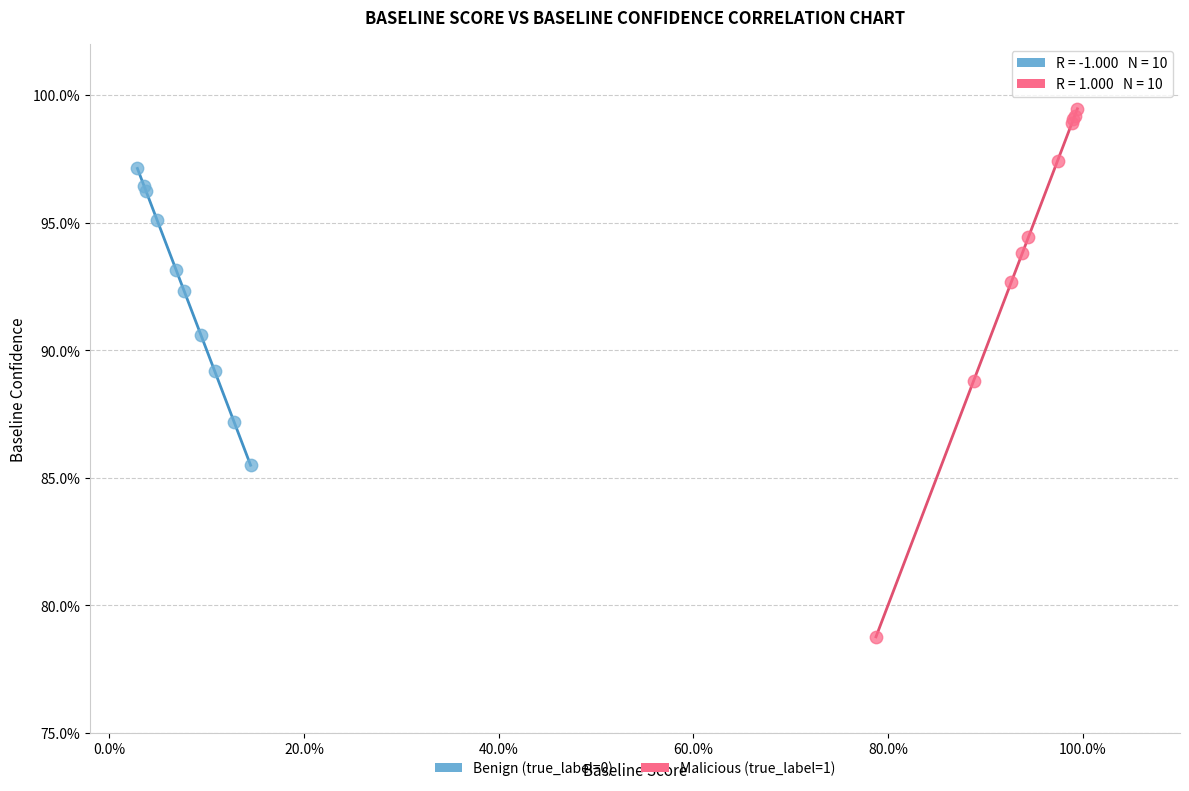

What are all the series names shown in the legend?

Benign (true_label=0), Malicious (true_label=1)